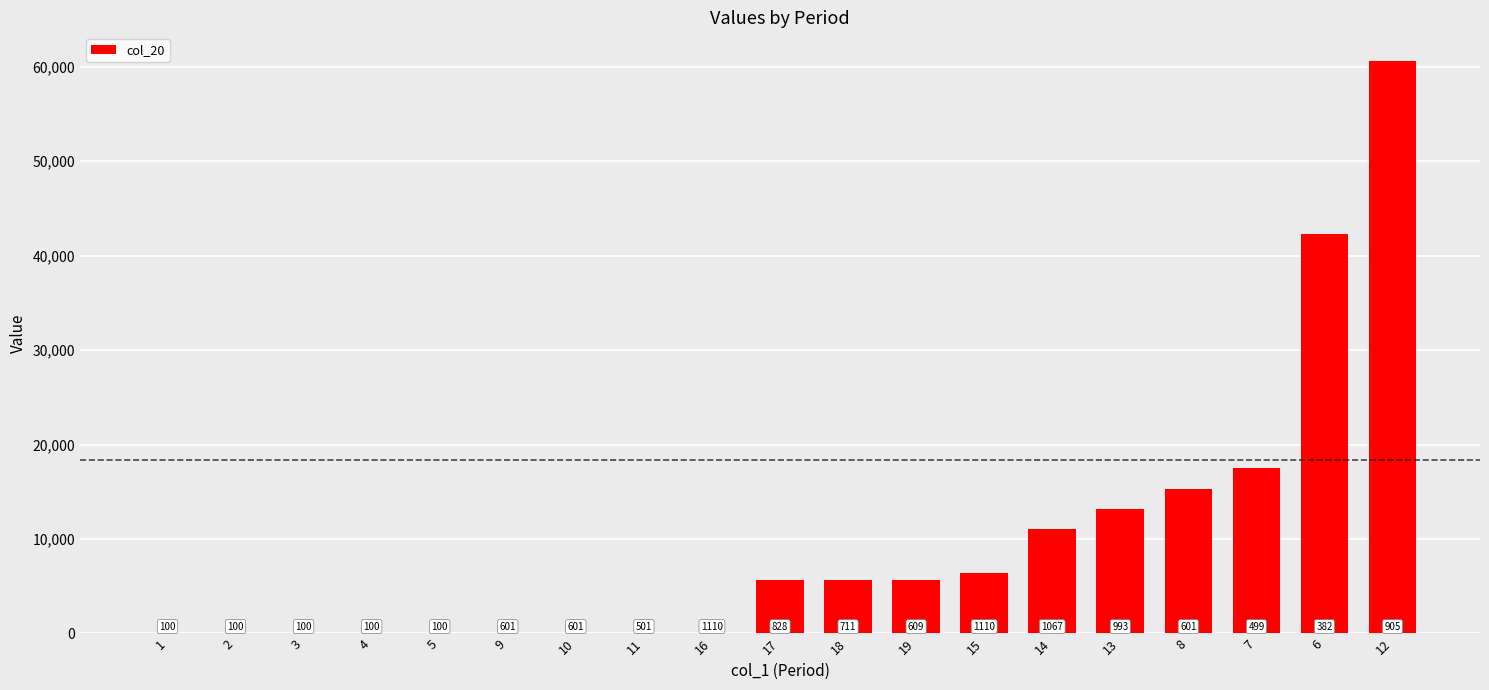

Rank the categories by value from highest to lowest.

12, 6, 7, 8, 13, 14, 15, 17, 18, 19, 1, 2, 3, 4, 5, 9, 10, 11, 16